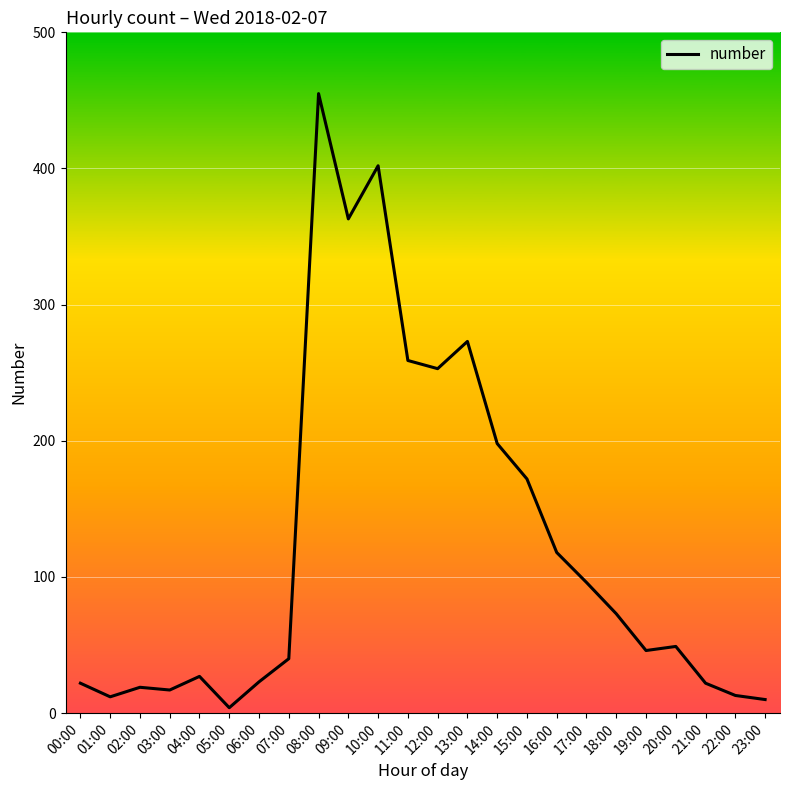

What is the greatest value displayed?

455